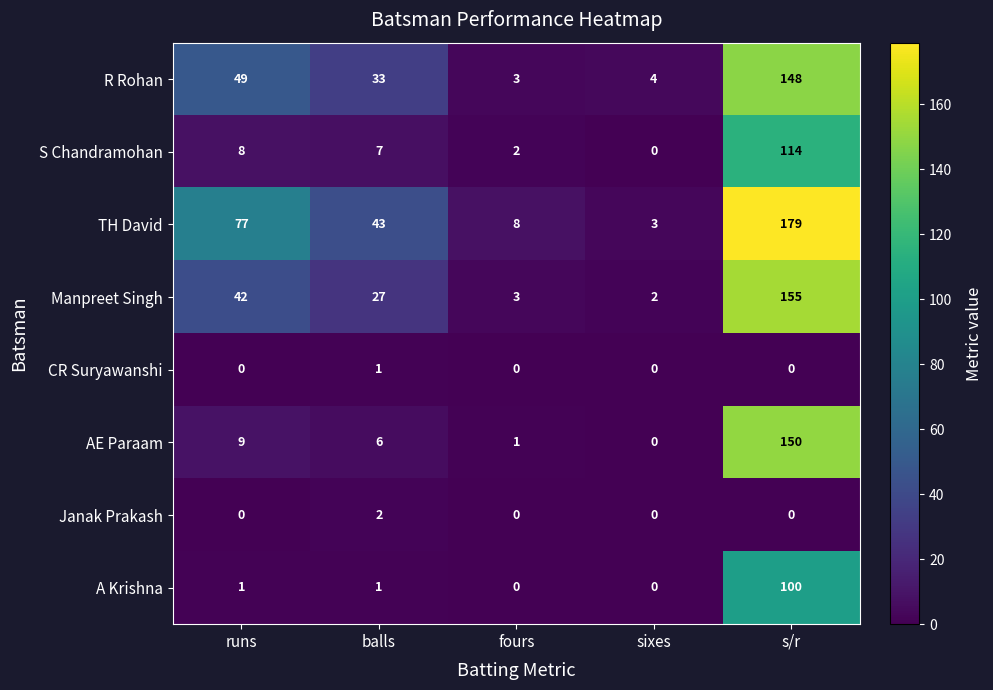

How many categories are shown in the chart?

5